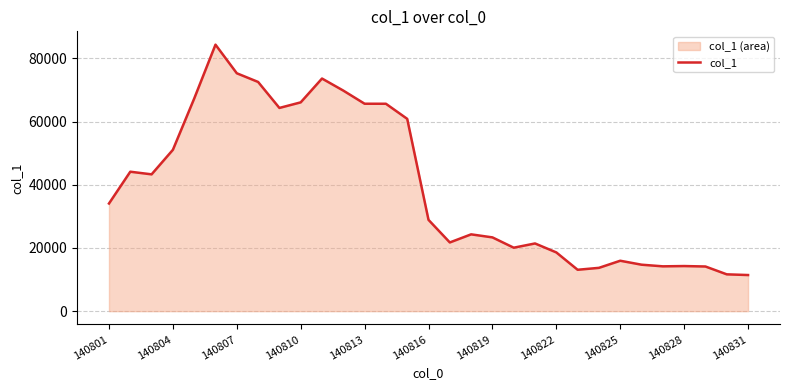

What is the minimum value shown in the chart?

11439